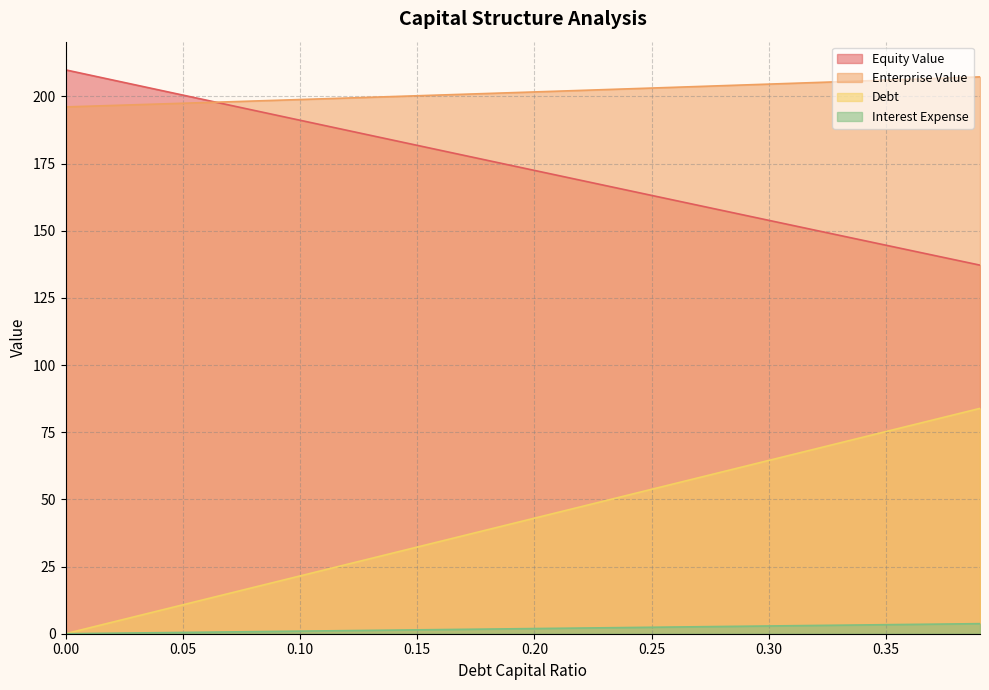

At how many categories does at least one series exceed 73?

40